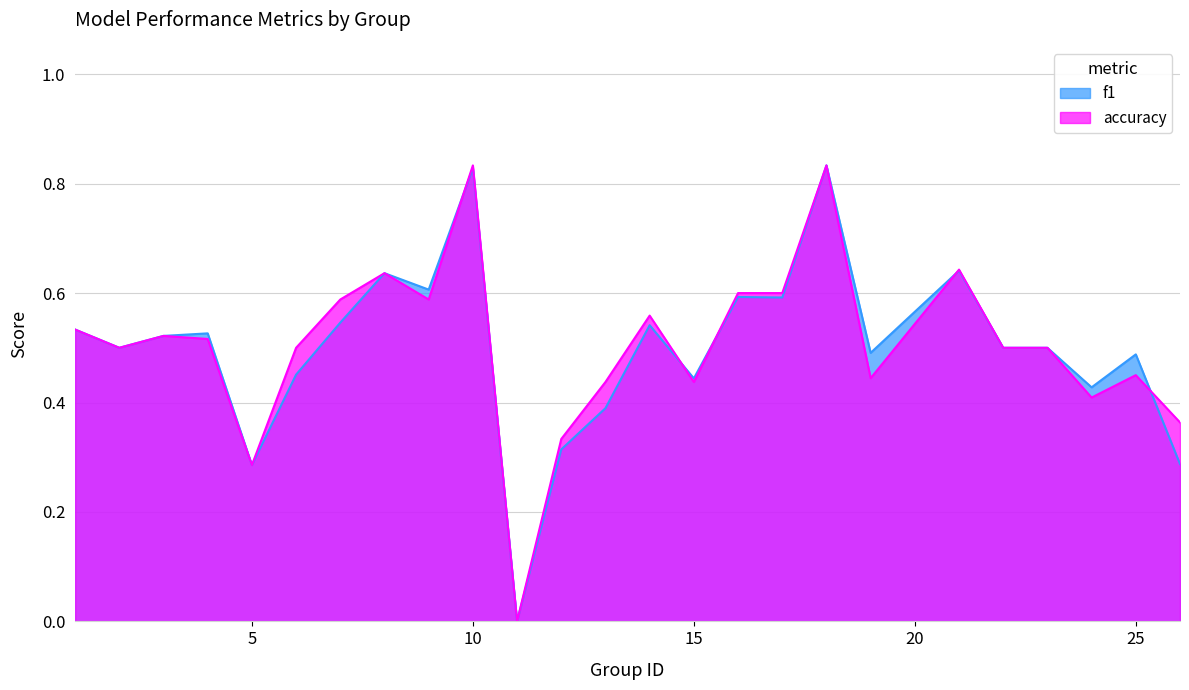

What are all the series names shown in the legend?

f1, accuracy